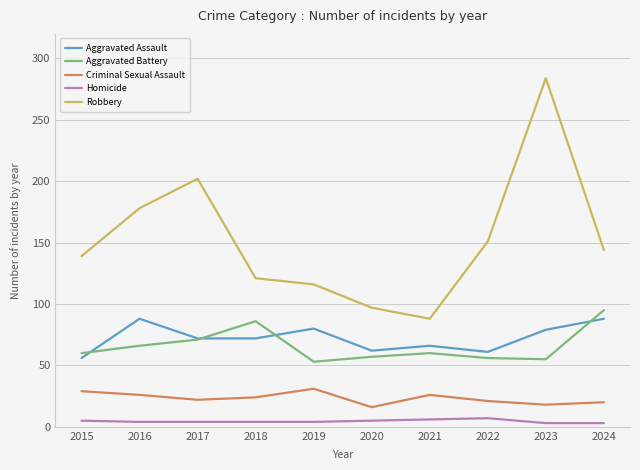

The value of Aggravated Assault at 2019 is 39. True or false?

False